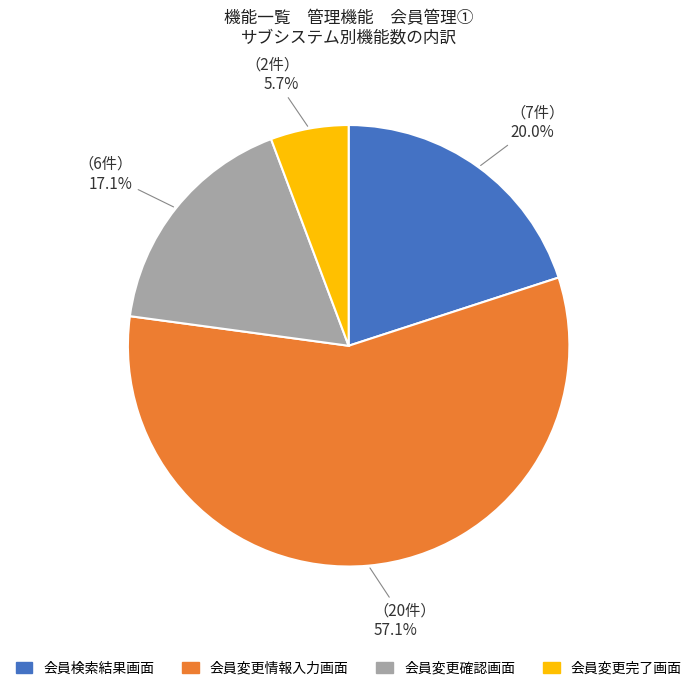

Which has a higher value, 会員変更確認画面 or 会員検索結果画面?

会員検索結果画面